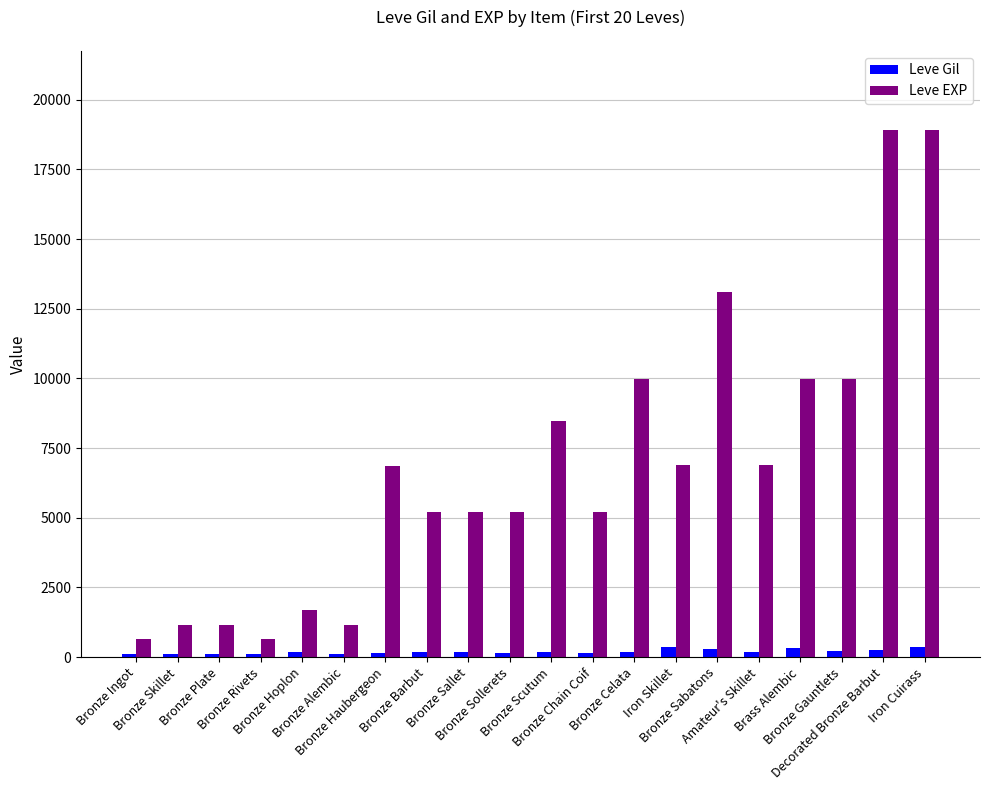

What is the value of the Leve EXP bar at the 18th from the left?

9990